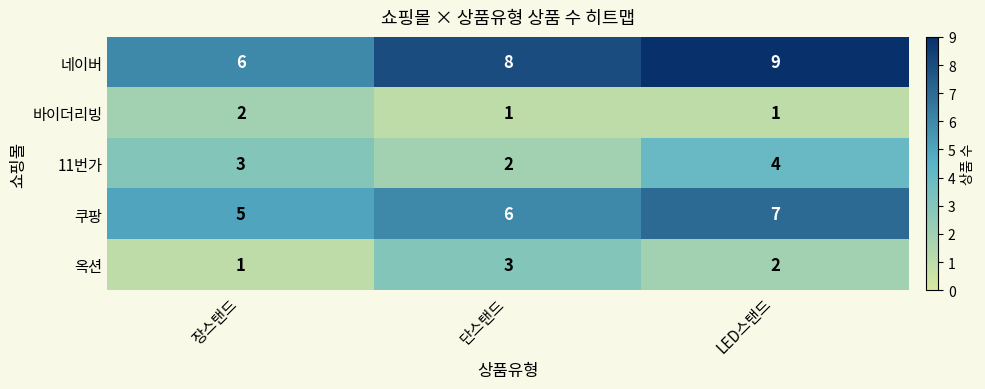

The 쿠팡 series shows 8 at 장스탠드. True or false?

False